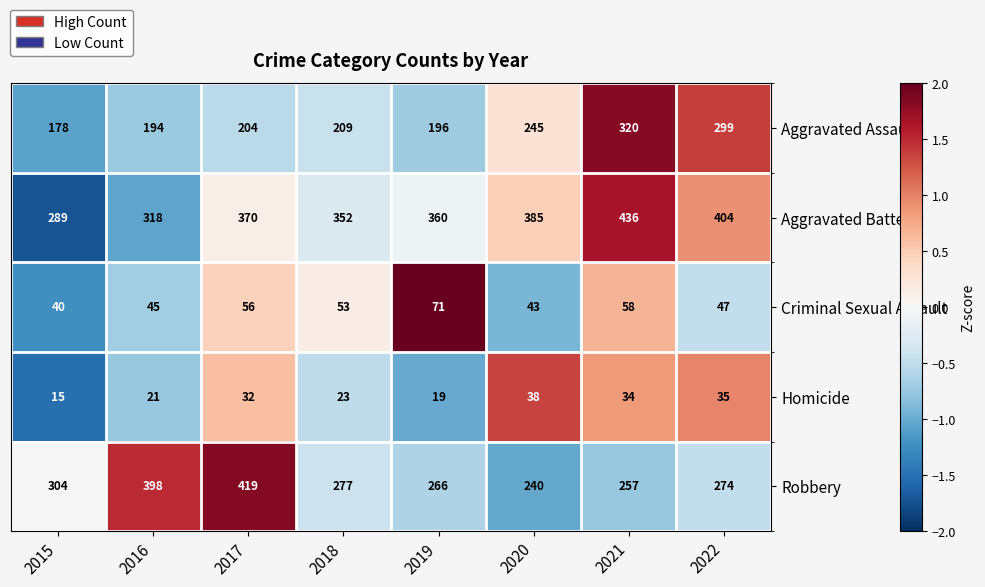

Where does the Robbery series first go above 277?

2015